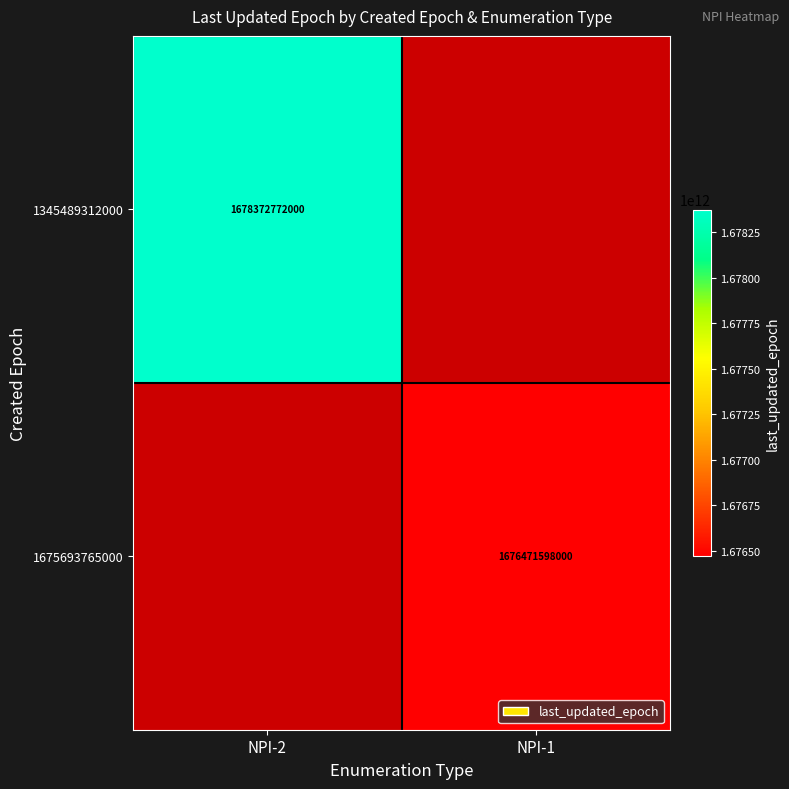

At how many categories does at least one series exceed 1677556394051?

1